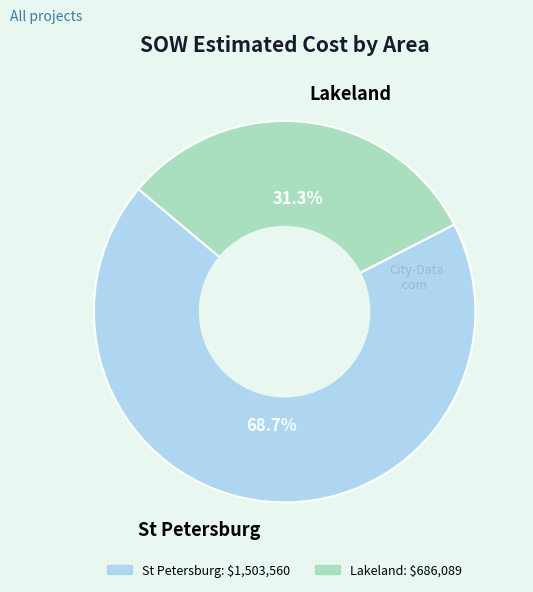

Is Lakeland the majority of the pie?

No